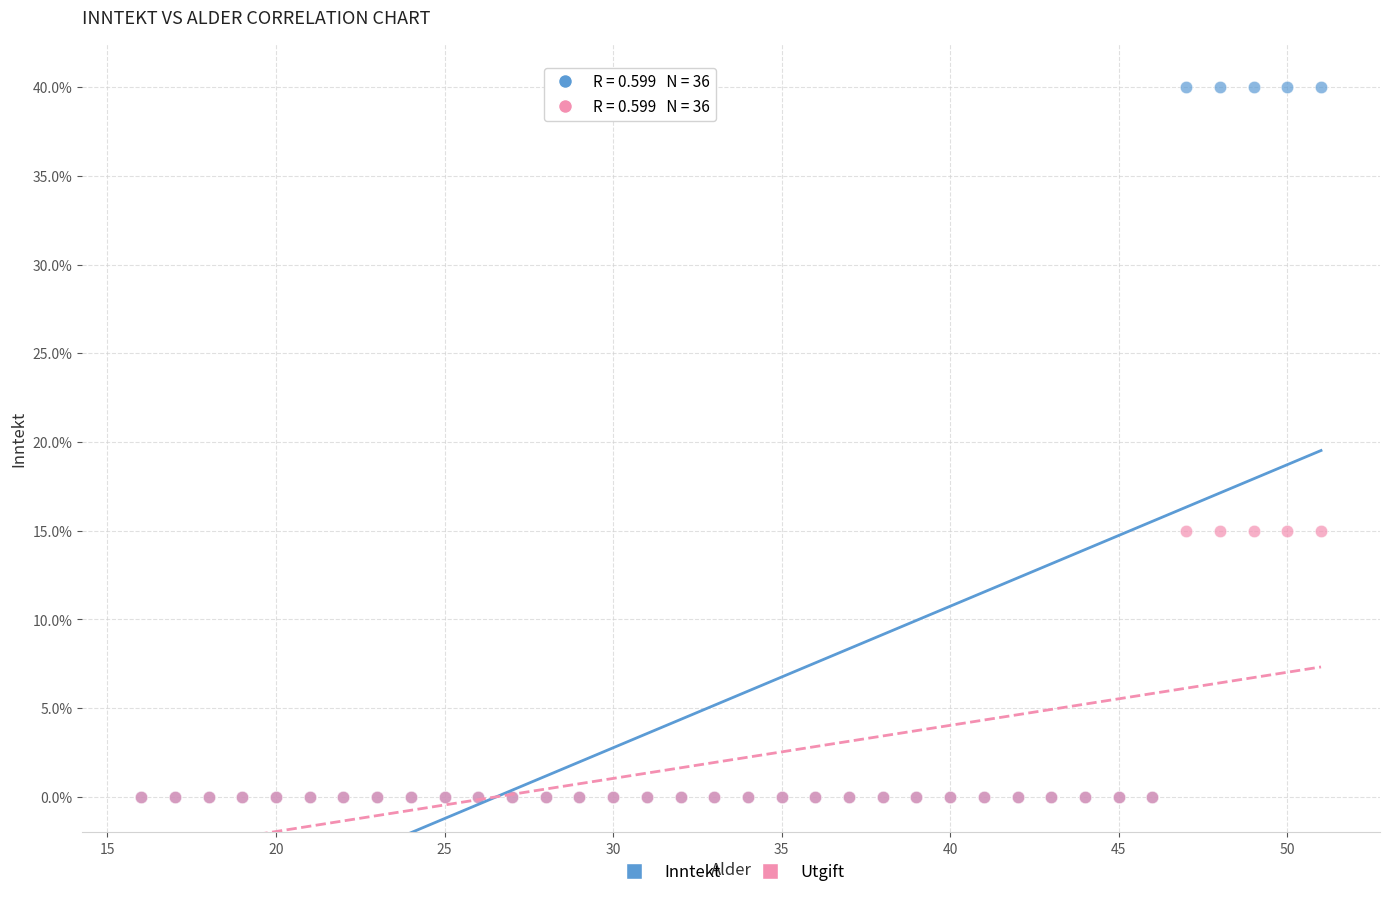

What are all the series names shown in the legend?

Inntekt, Utgift